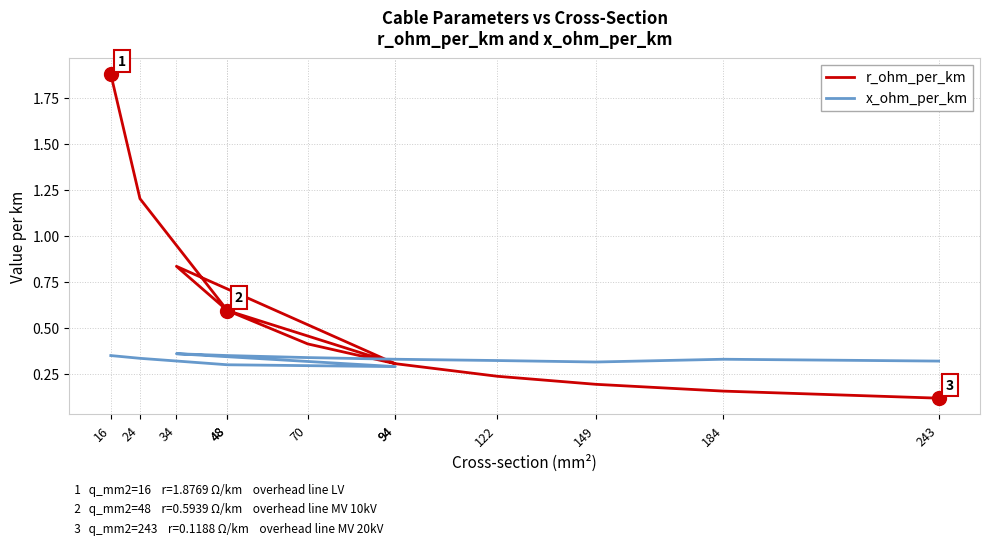

Does the chart have visible grid lines?

Yes